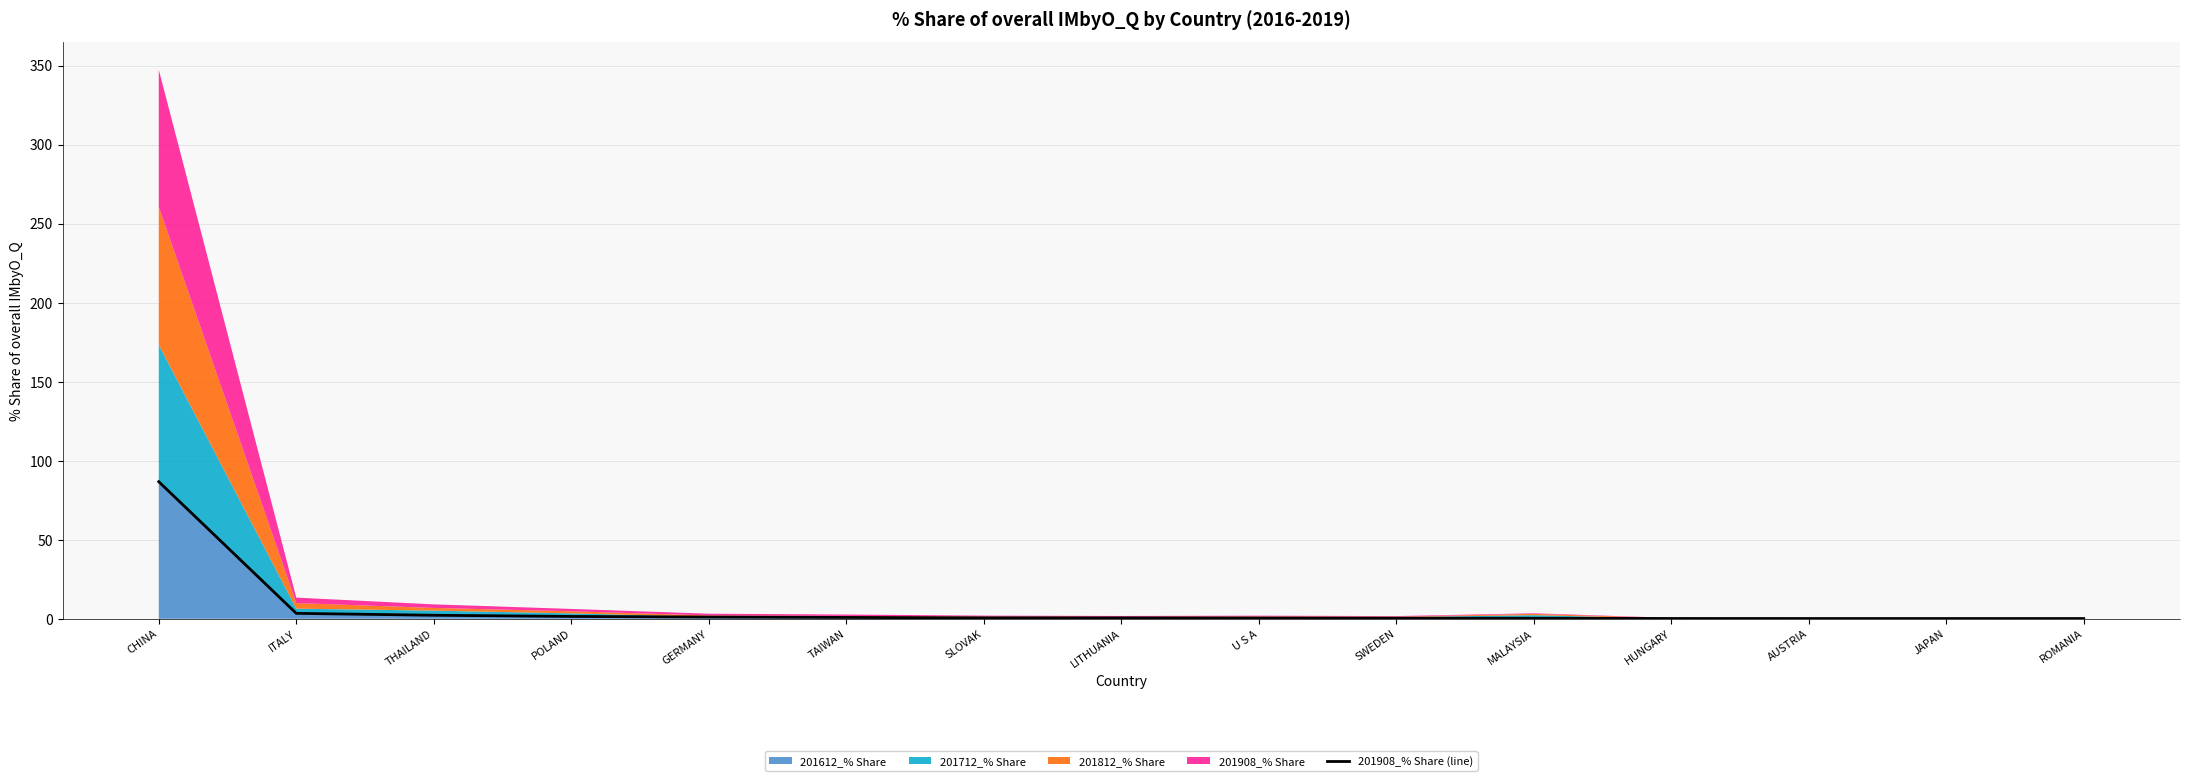

What is the change in value from SWEDEN to ROMANIA?

-0.2